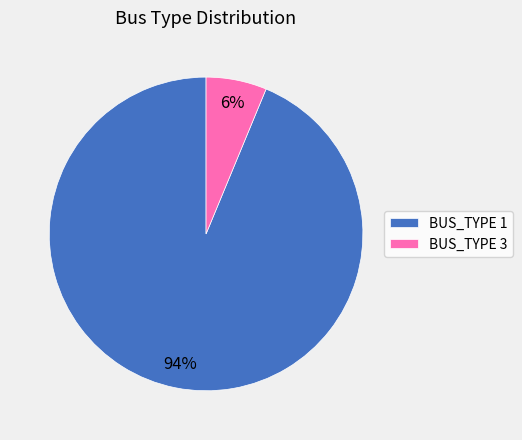

Is there any slice that represents more than half of the pie?

Yes